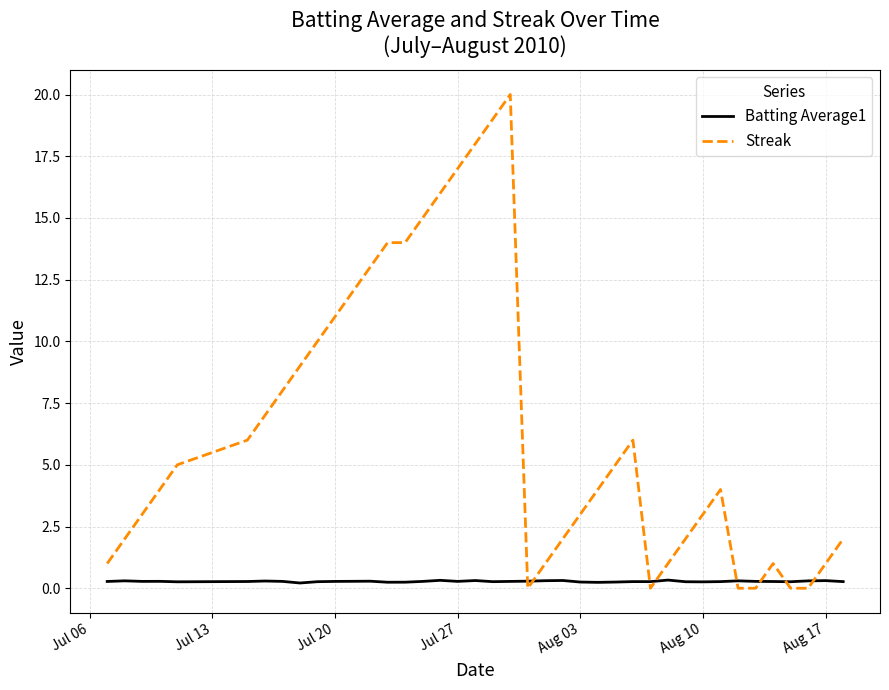

After their last crossing, which series has the higher values: Batting Average1 or Streak?

Streak